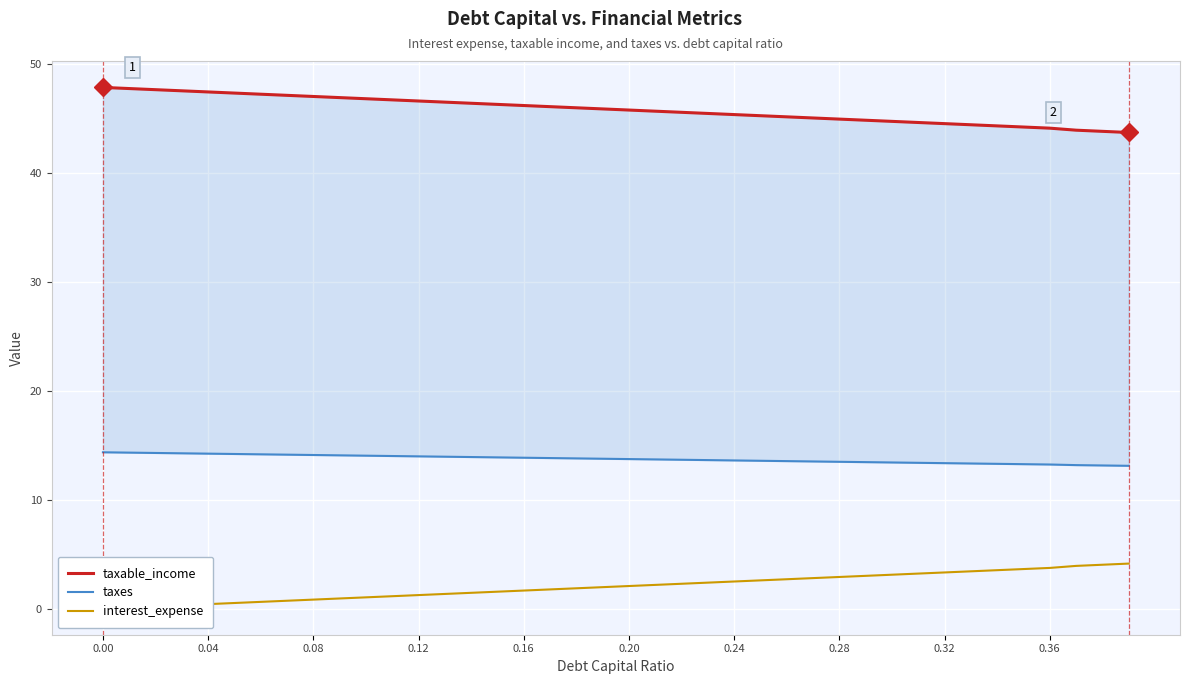

Is it true that taxable_income equals 21.3 at 0.32?

False